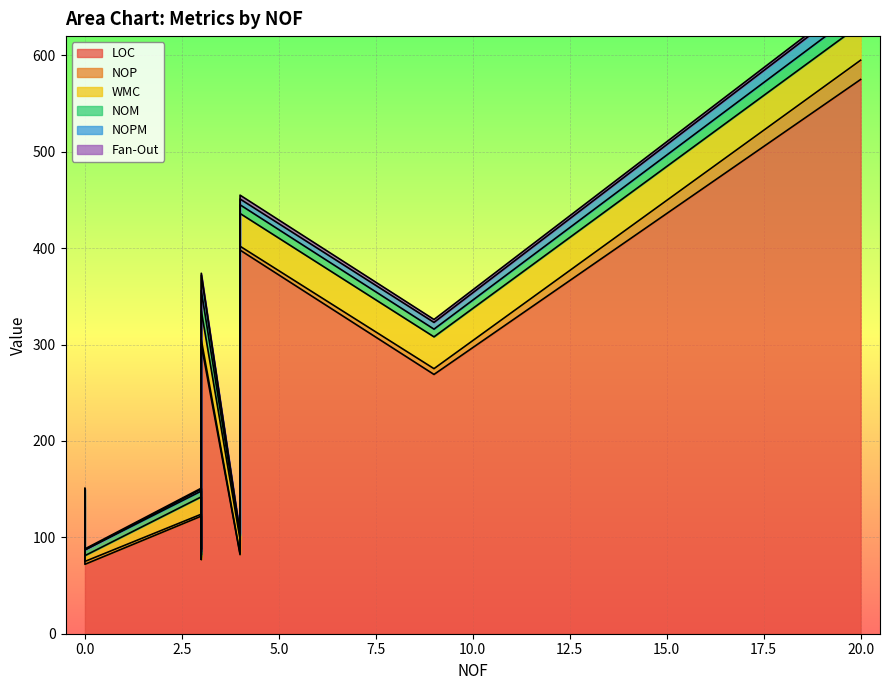

True or false: WMC and NOM cross at least once.

False